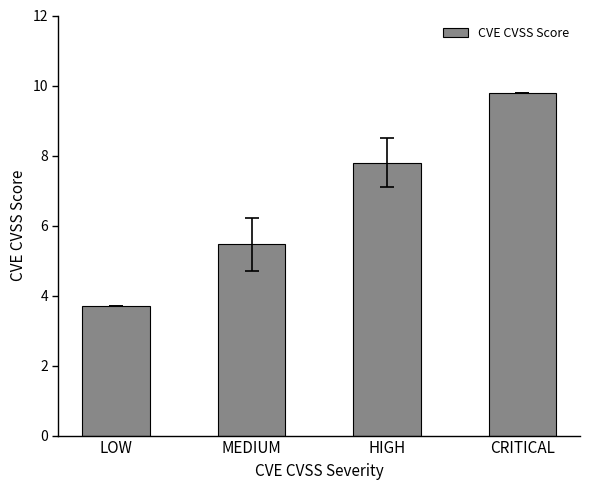

Reading left to right, extract all data points from this chart.

LOW=3.7	MEDIUM=5.5	HIGH=7.8	CRITICAL=9.8